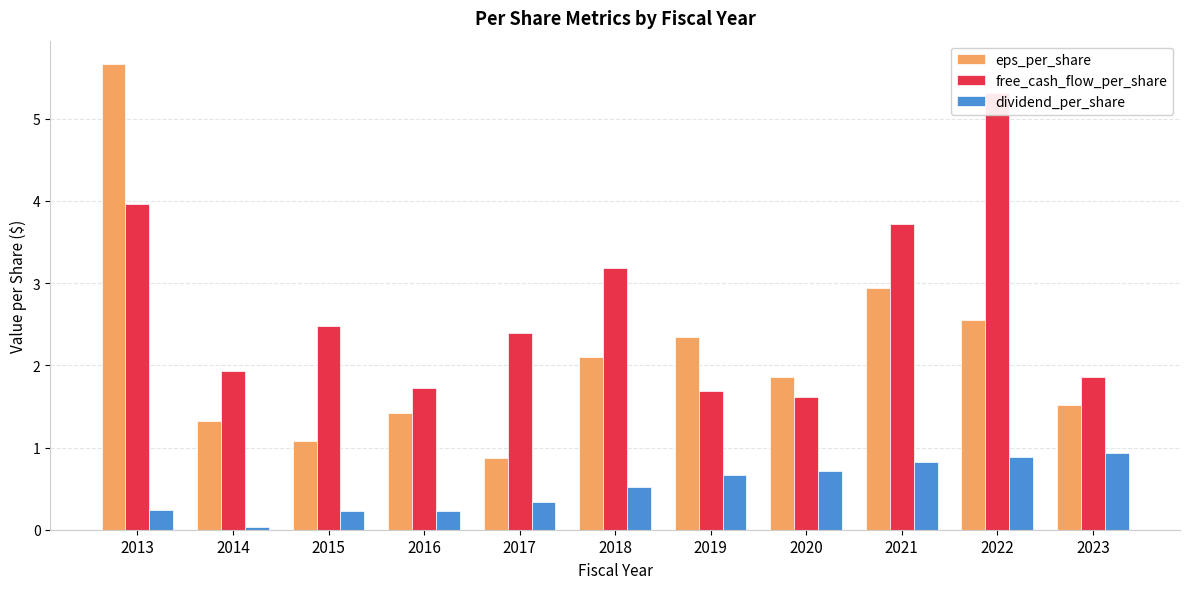

At which label does free_cash_flow_per_share reach its minimum?

2020